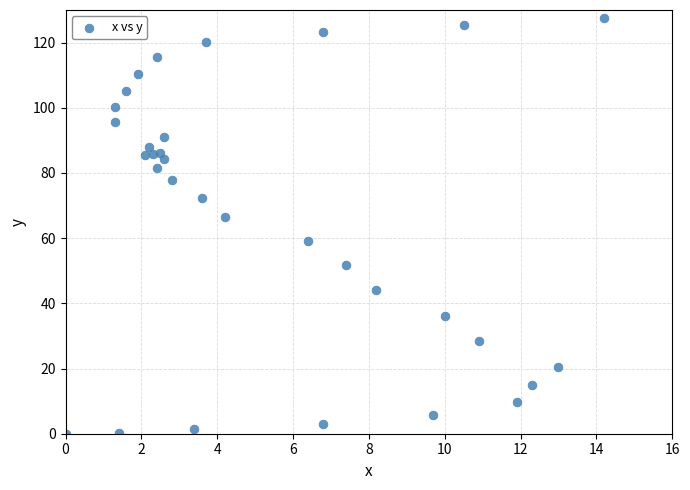

What is the range of X values (max minus min)?

14.2